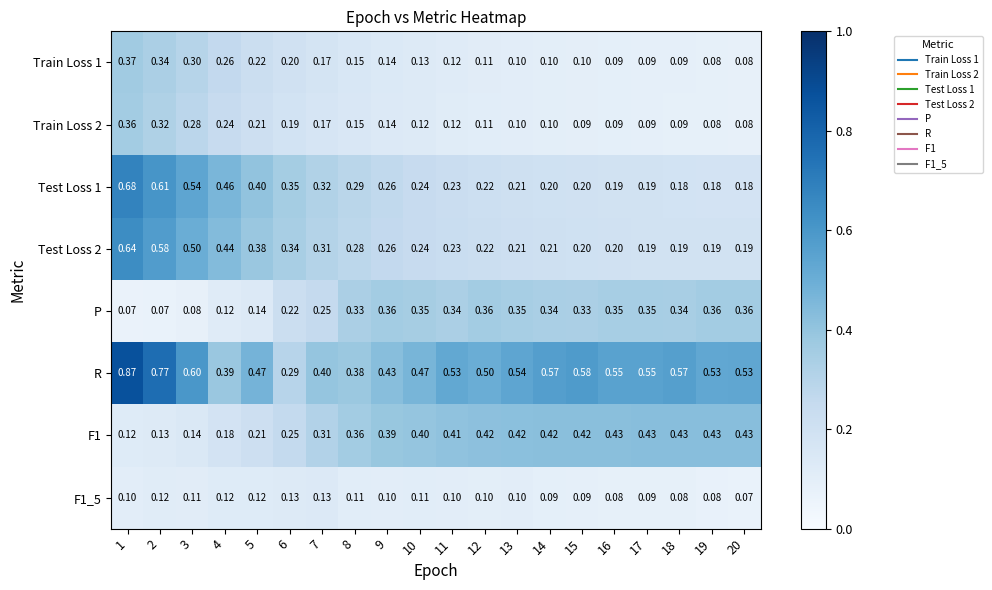

Which series has the largest total across all categories?

R